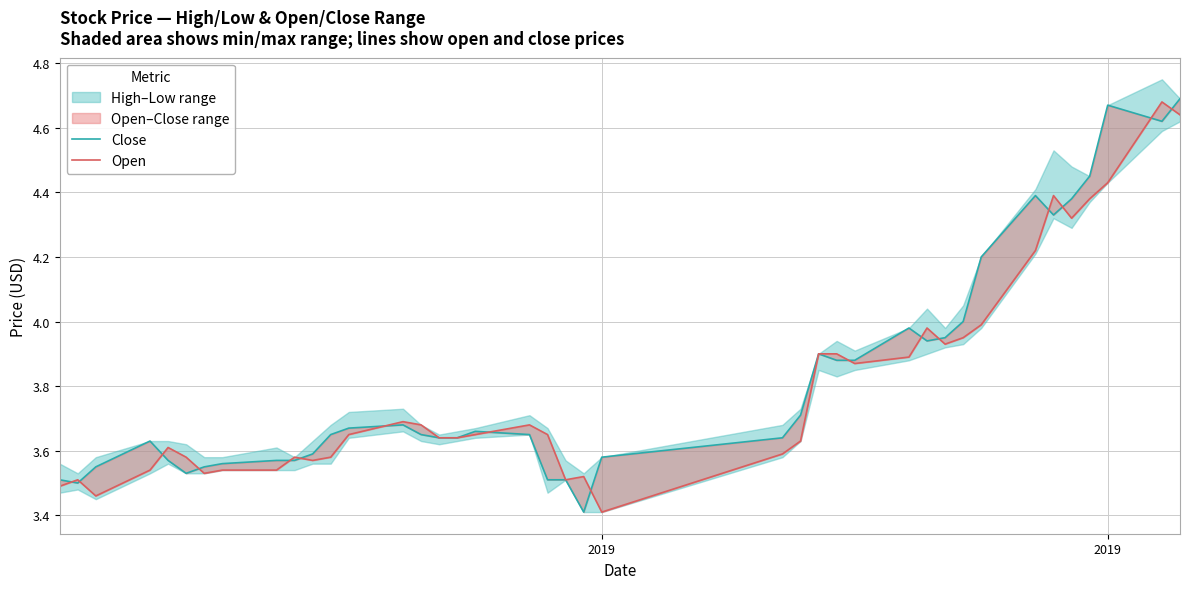

True or false: Open and Close intersect in this chart.

True